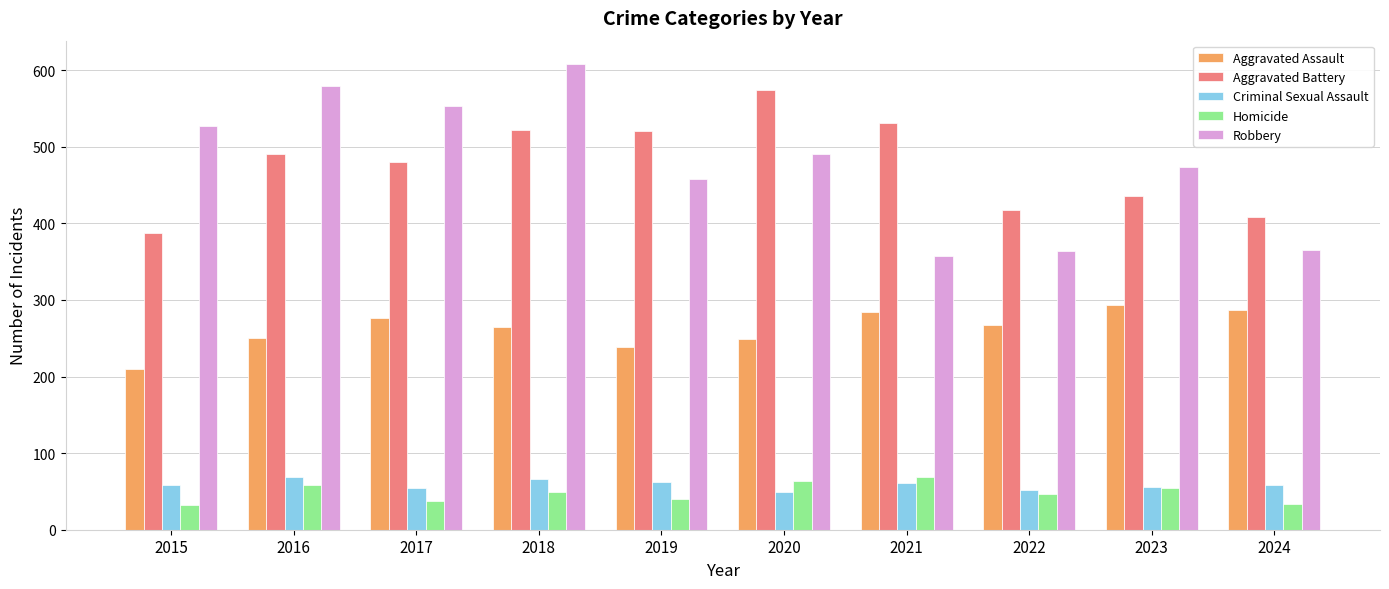

How many values in the Homicide series are below 49?

5